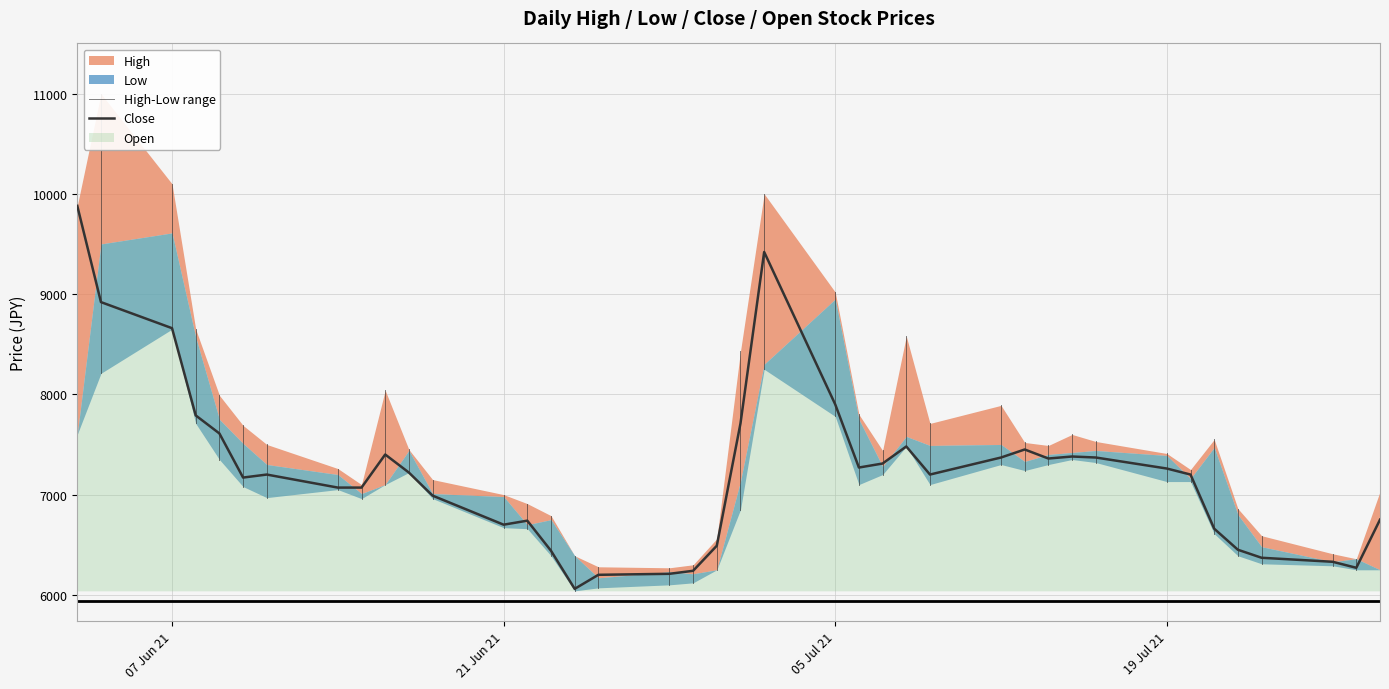

Is the value of High at 2021-07-08 greater than the value of Low at 2021-07-14?

Yes